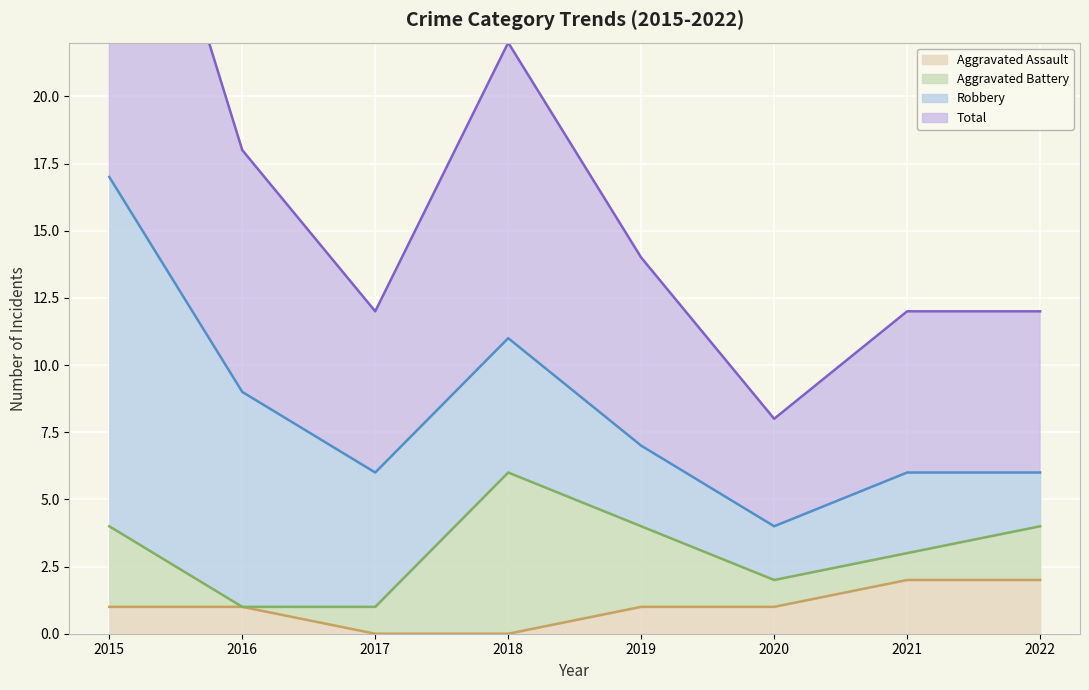

How many values in the Aggravated Assault series exceed 1?

2